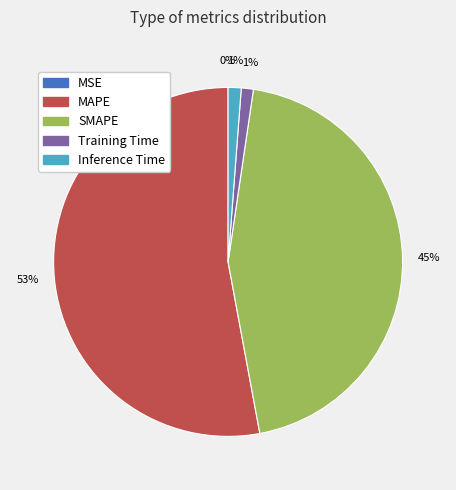

Between SMAPE and MAPE, which is larger?

MAPE